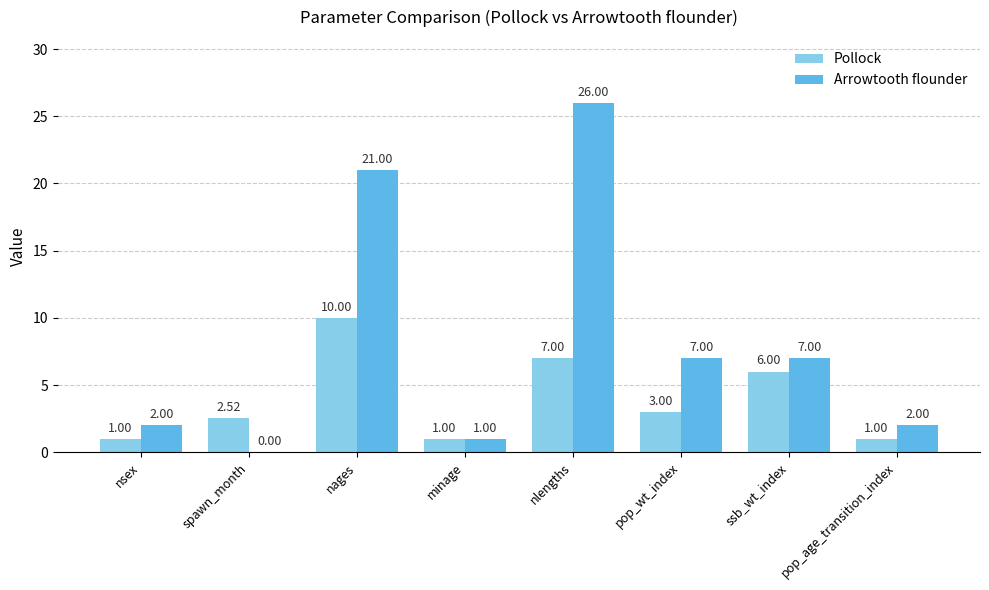

Between nsex and spawn_month, which series saw the biggest shift?

Arrowtooth flounder